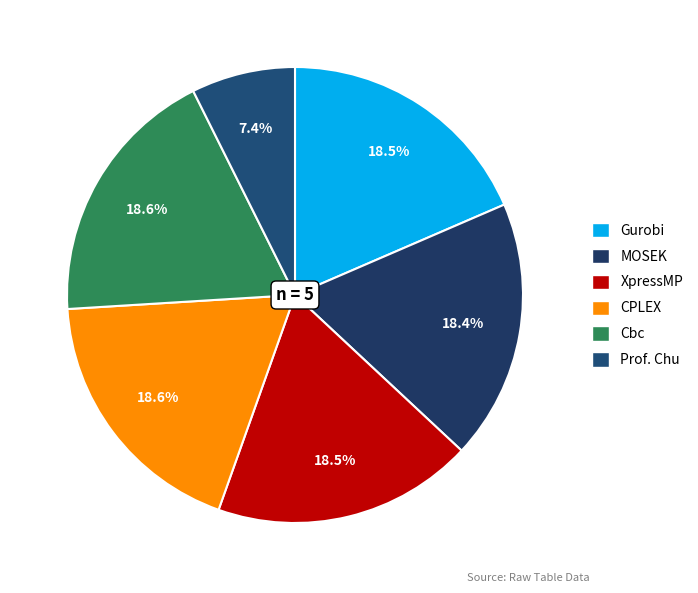

What is the total percentage of MOSEK and CPLEX?

37.0%